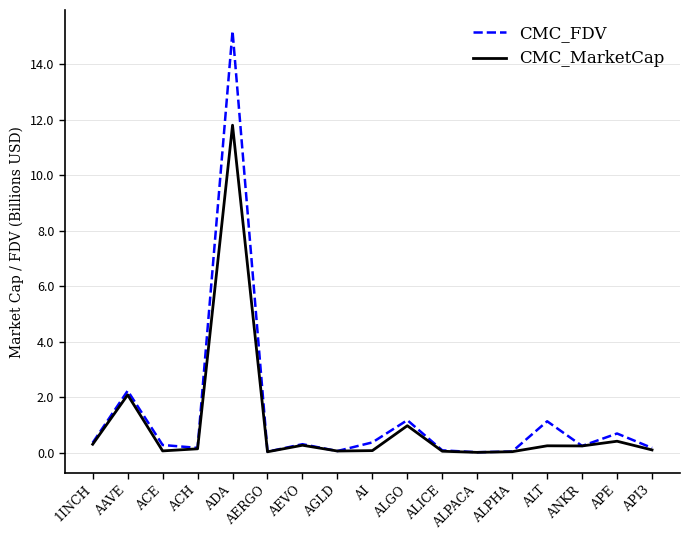

List the series in order of their peak value, lowest first.

CMC_MarketCap, CMC_FDV